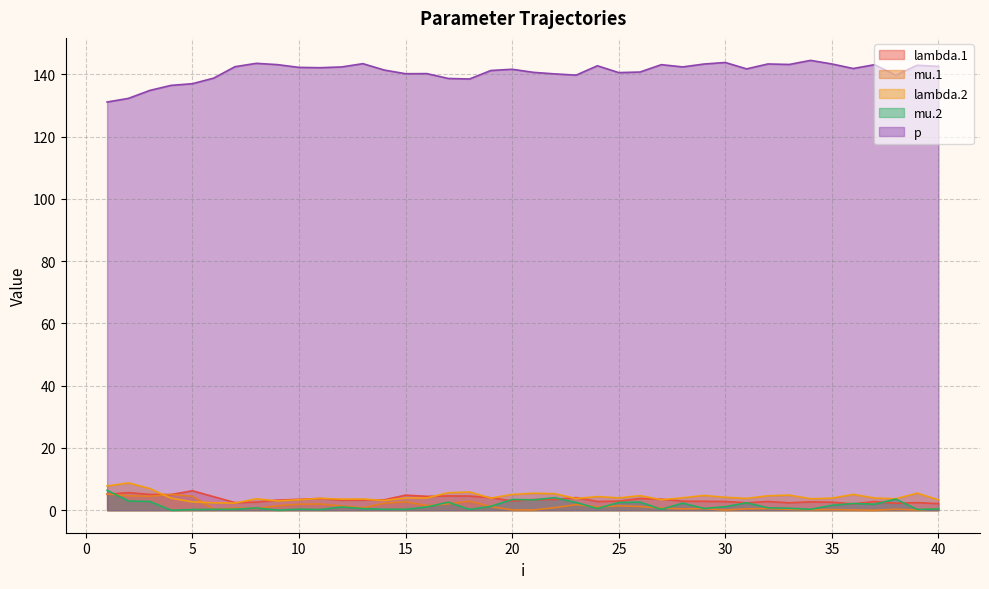

At which category is the sum across all series the highest?

1